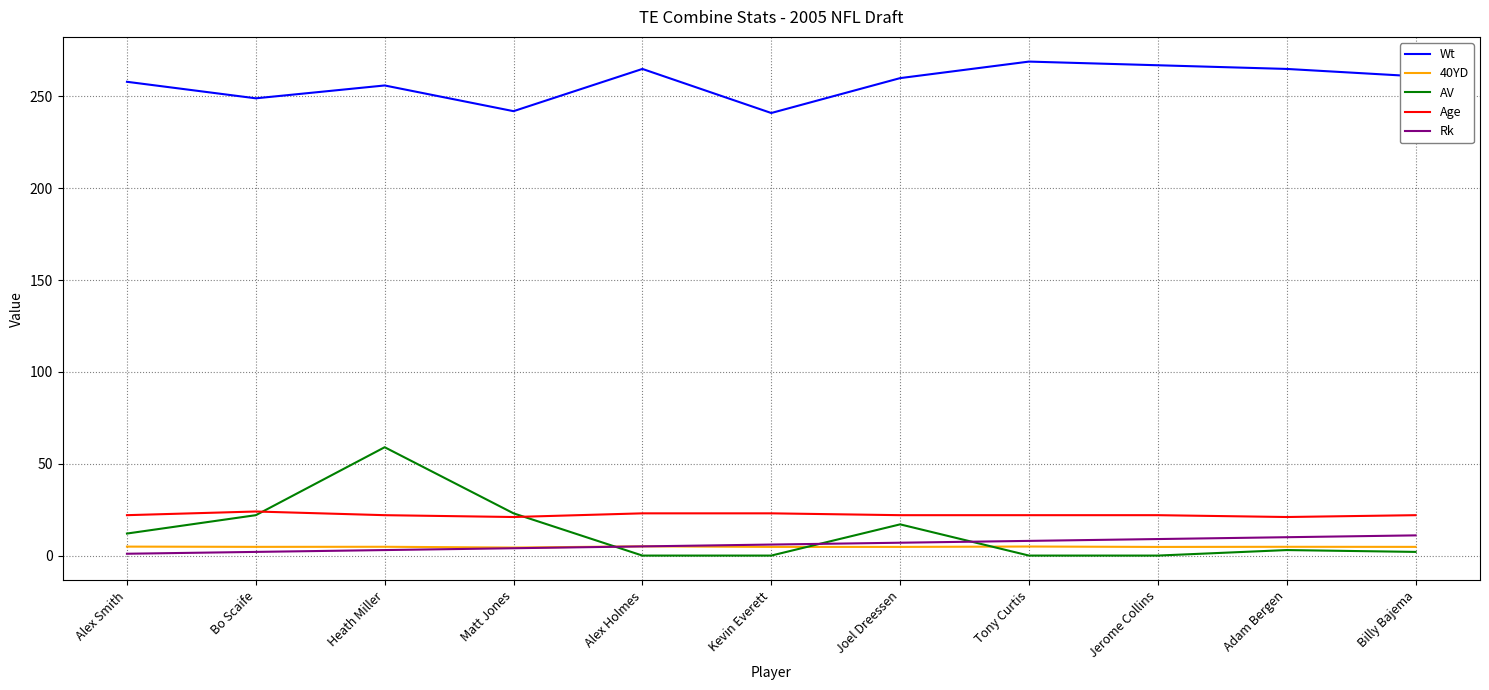

Where is the first local maximum for AV?

Heath Miller